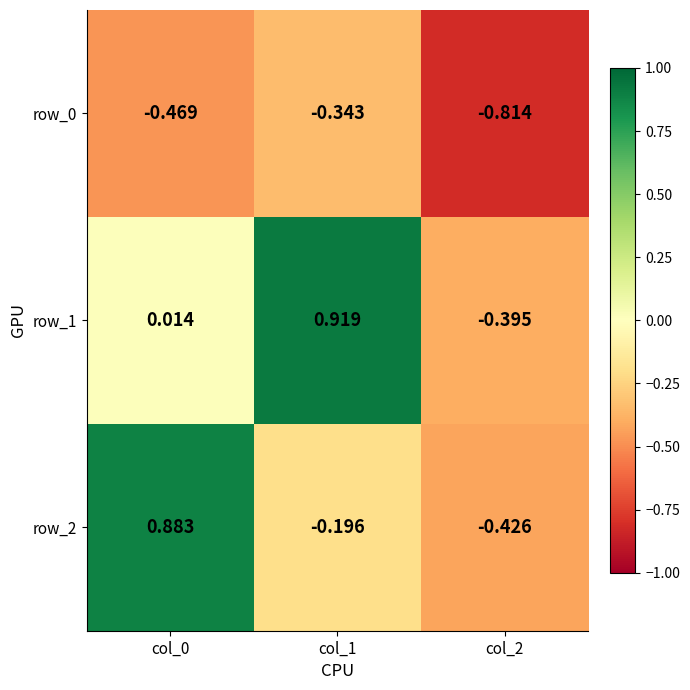

Which series has the widest spread of values?

row_1